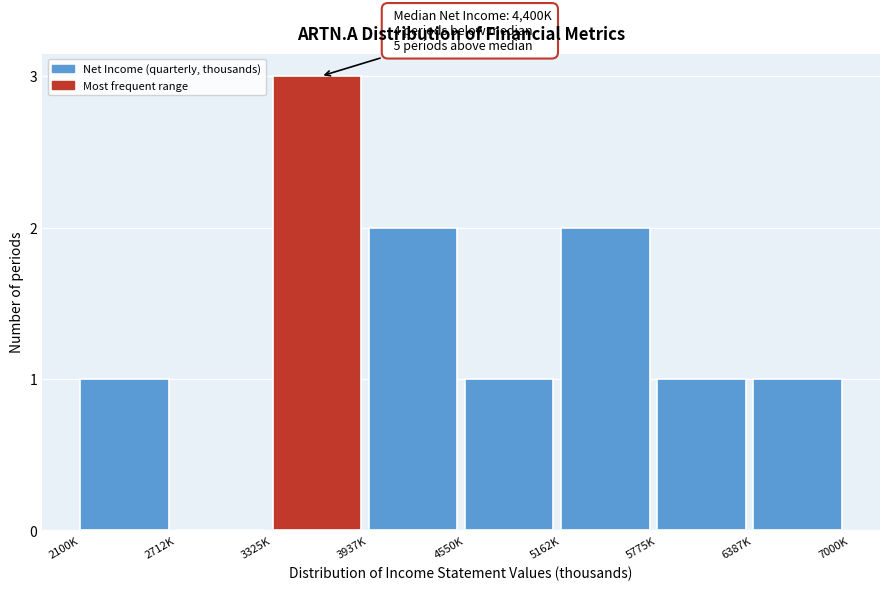

Reading left to right, transcribe all the data shown in this chart.

2100K=1	2712K=0	3325K=3	3937K=2	4550K=1	5162K=2	5775K=1	6387K=1